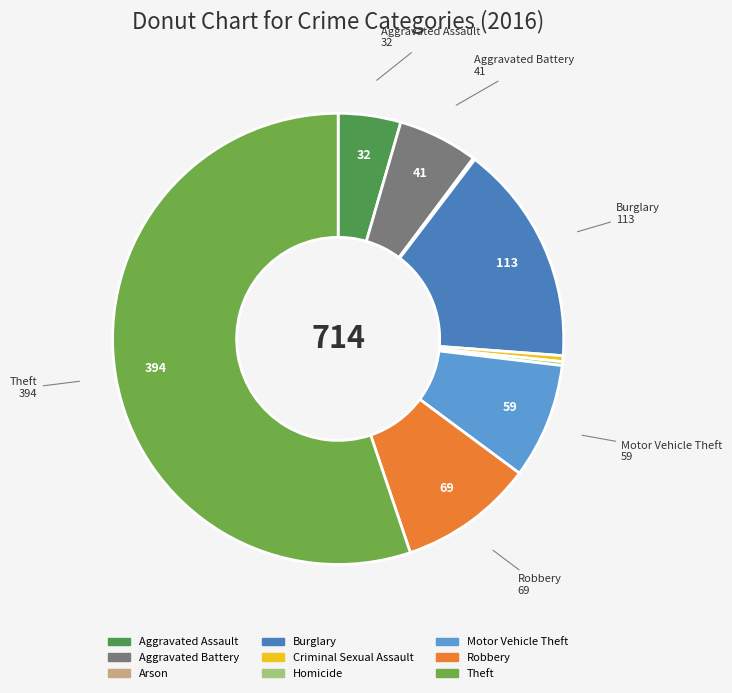

The Aggravated Battery slice represents 6% of the pie. True or false?

True